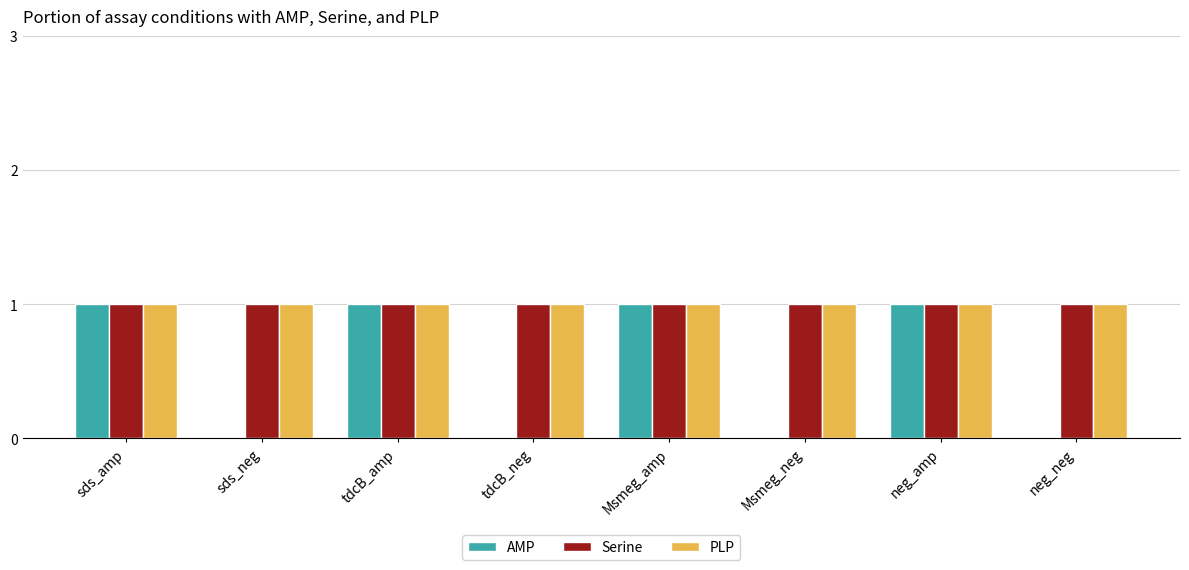

What is the approximate value of Serine at tdcB_neg?

1